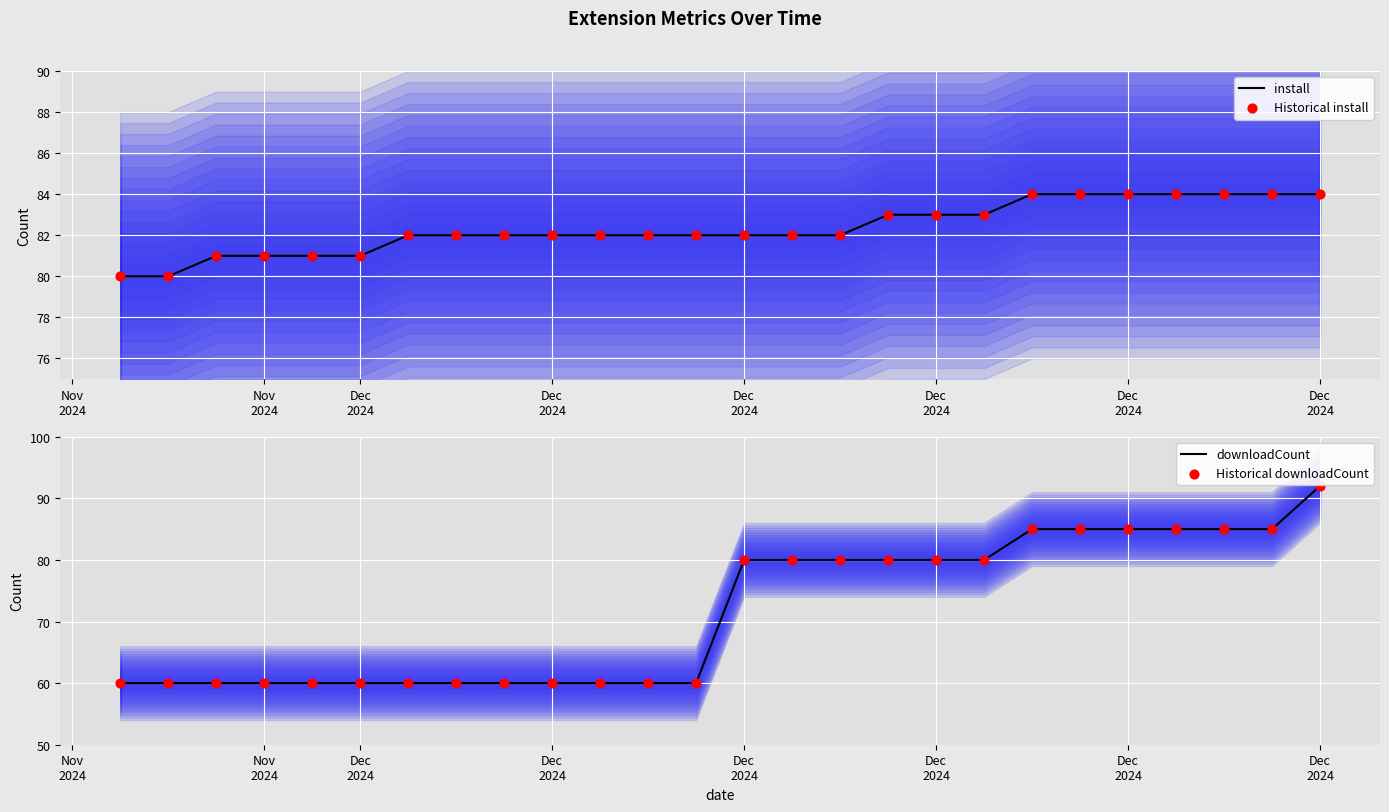

Which series has the largest Y range (max minus min)?

downloadCount